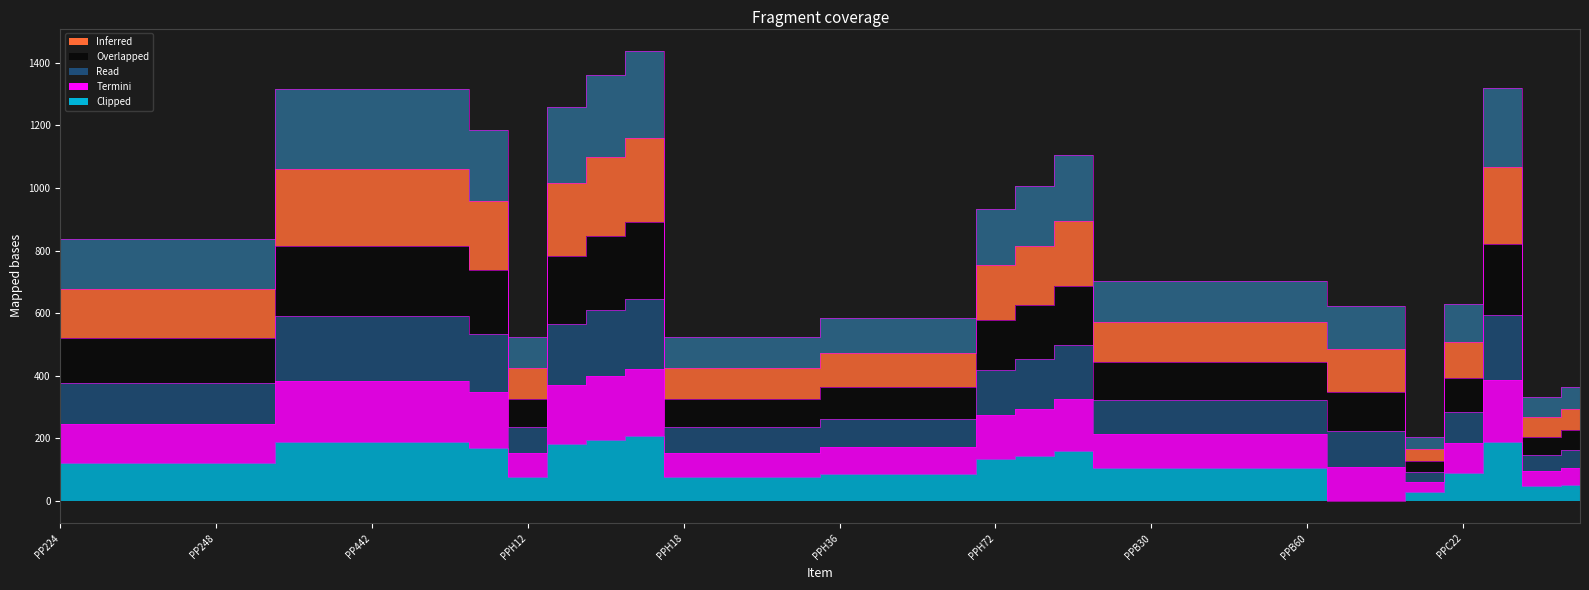

At which category does the chart reach its minimum across all series?

PPB54